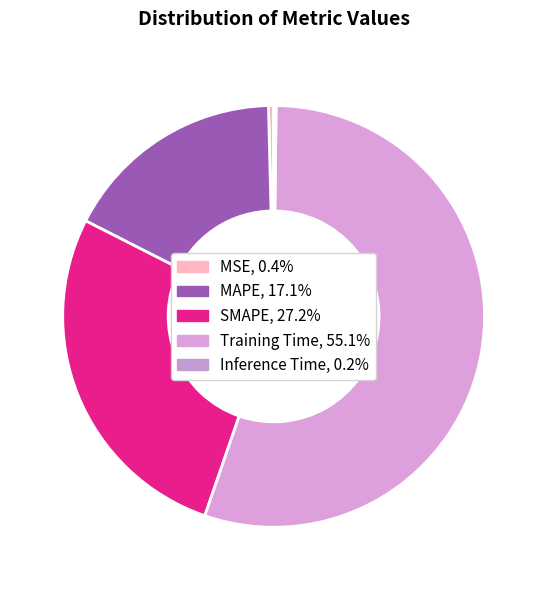

How many segments does this pie chart have?

5